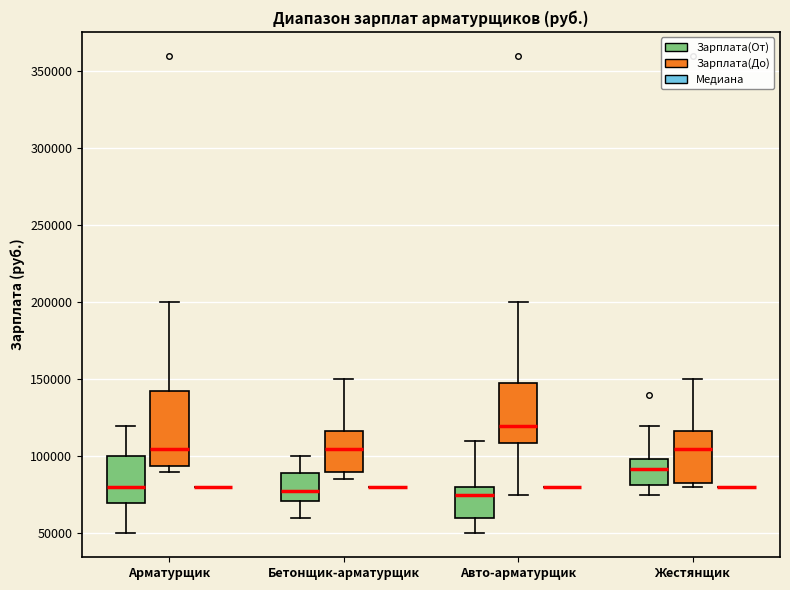

Comparing the boxes themselves (not the whiskers), which one is the tallest?

Арматурщик (Зарплата(До))